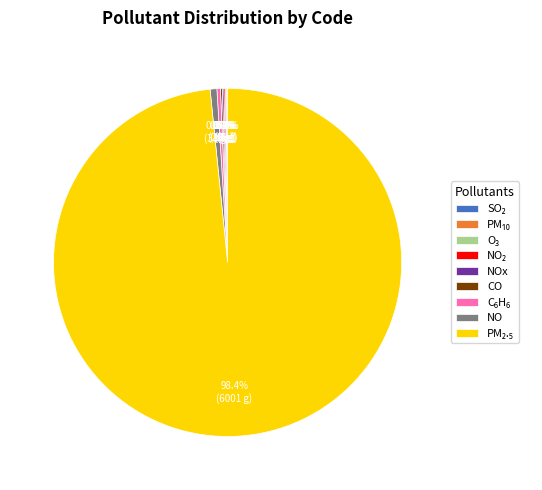

Is there a majority slice in this chart?

Yes